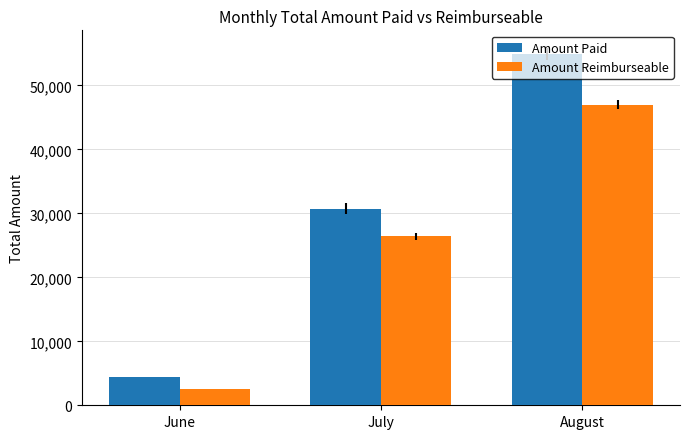

Is the value of Amount Paid at June greater than the value of Amount Reimburseable at July?

No